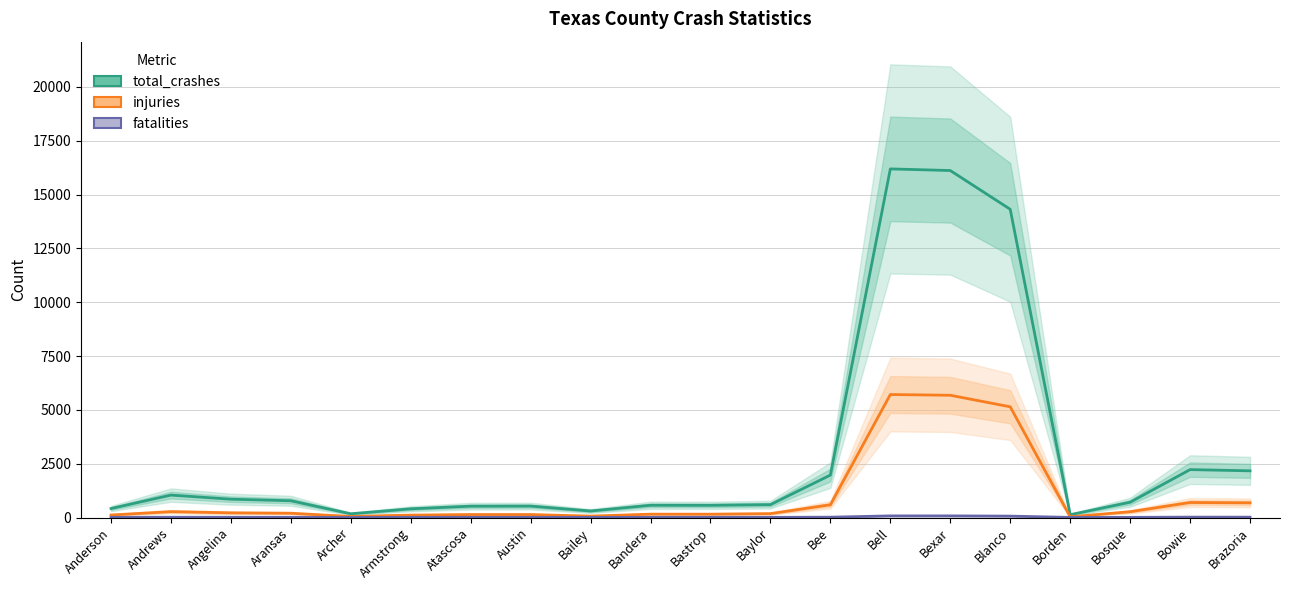

What are all the series names shown in the legend?

total_crashes, injuries, fatalities